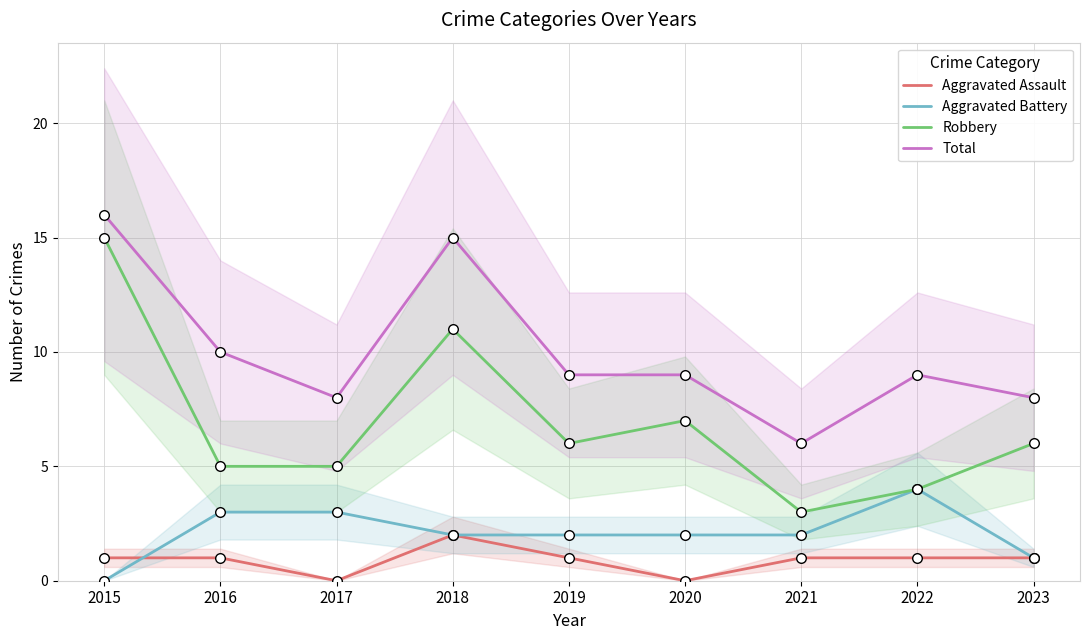

Which series has the largest Y range (max minus min)?

Robbery